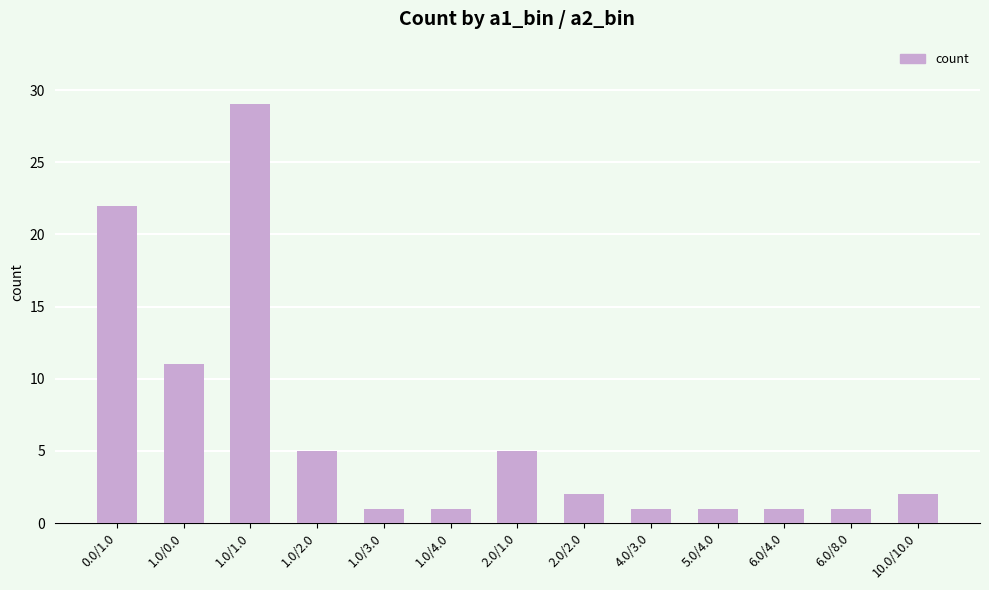

What is the label of the 12th bar from the left?

6.0/8.0